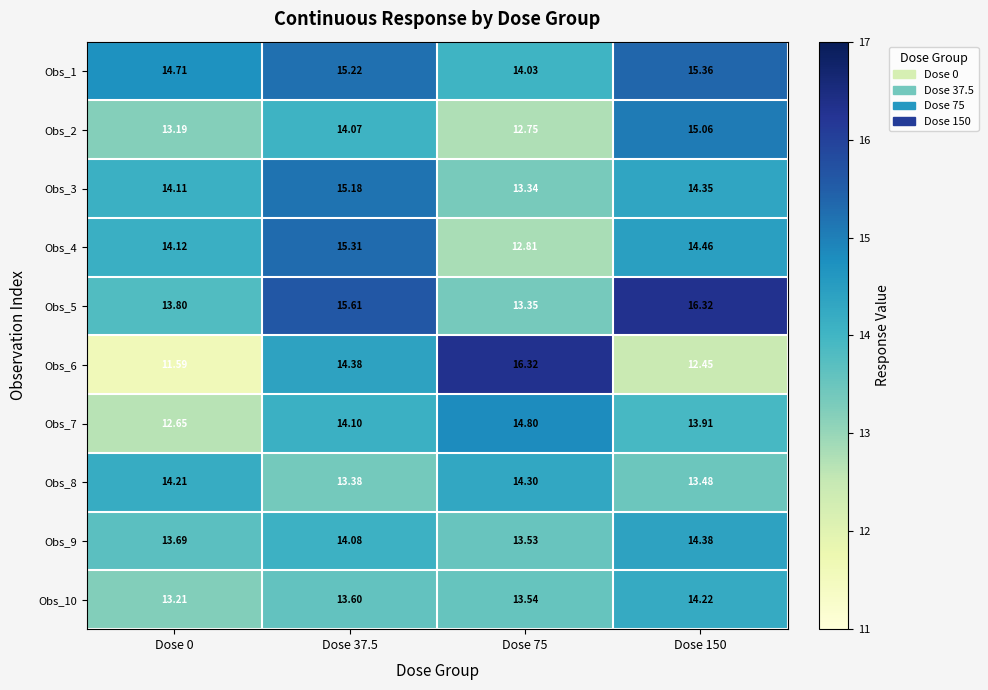

What is the spread (max minus min) of values at Dose 0?

3.1